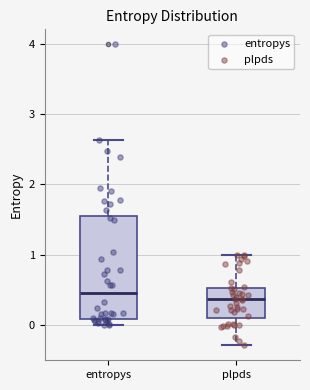

Reading left to right, read every box against the y-axis: the position of its median line, the range the box covers, and the ends of its whiskers. The values are not printed on the chart, so give them approximately, as read against the axis.

entropys: median 0.5, box 0.1 to 1.5, whiskers 0.0 to 2.6
plpds: median 0.4, box 0.1 to 0.5, whiskers -0.3 to 1.0